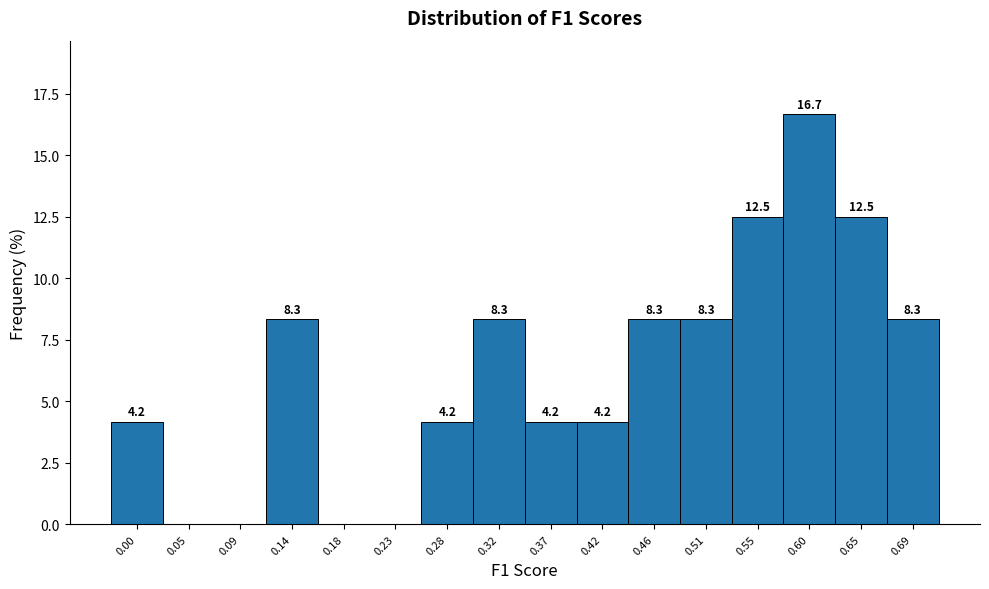

Reading left to right, transcribe all the data shown in this chart.

0.00=4.2	0.05=0.0	0.09=0.0	0.14=8.3	0.18=0.0	0.23=0.0	0.28=4.2	0.32=8.3	0.37=4.2	0.42=4.2	0.46=8.3	0.51=8.3	0.55=12.5	0.60=16.7	0.65=12.5	0.69=8.3